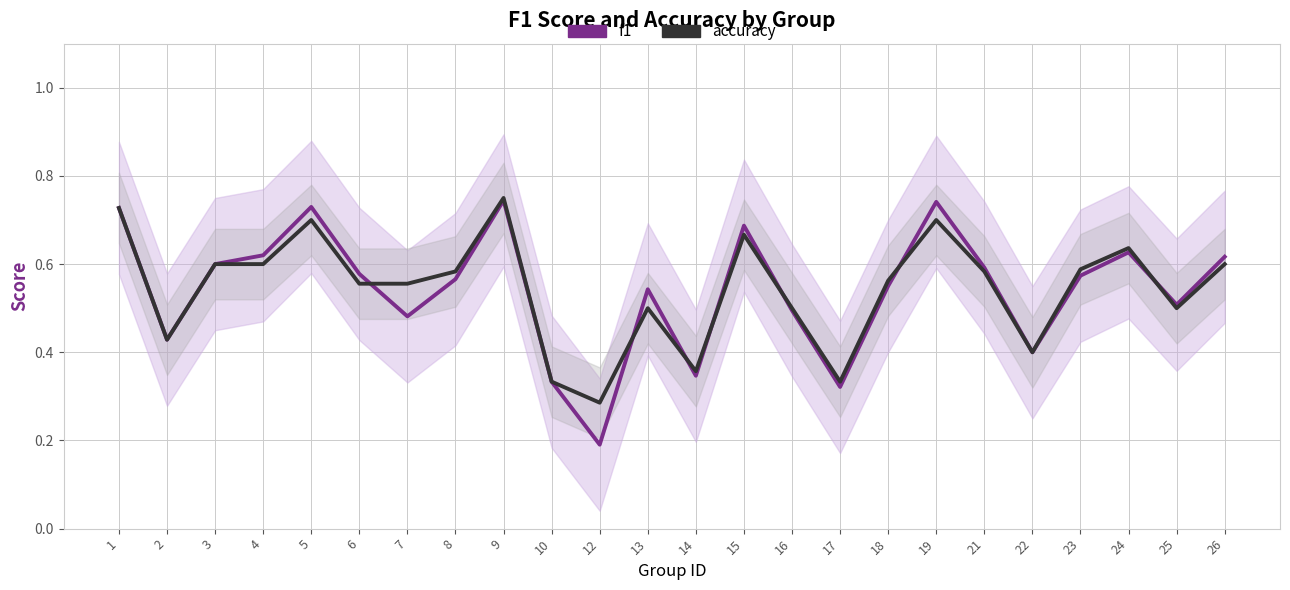

What is the sum of the f1 values at 17 and 22?

0.7